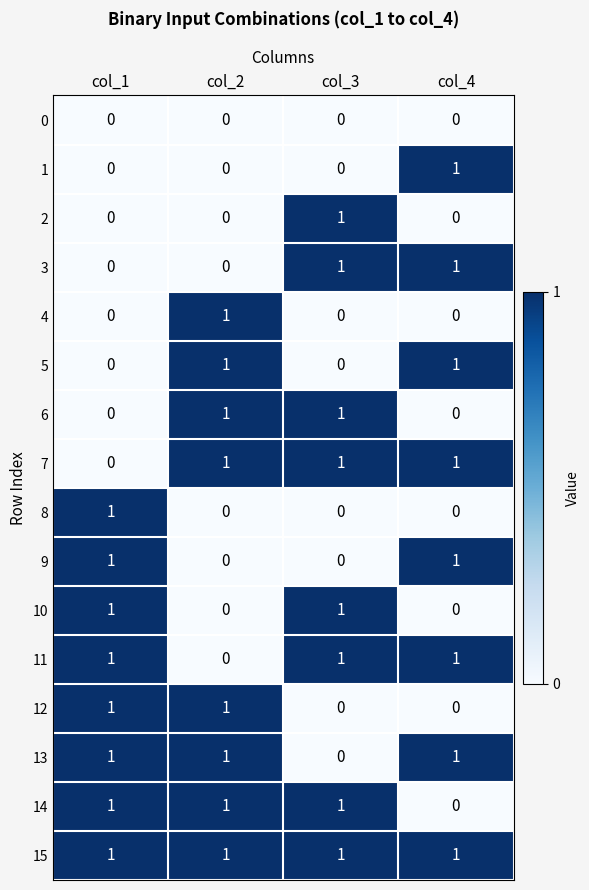

Is it true that 4 equals 0 at col_3?

True